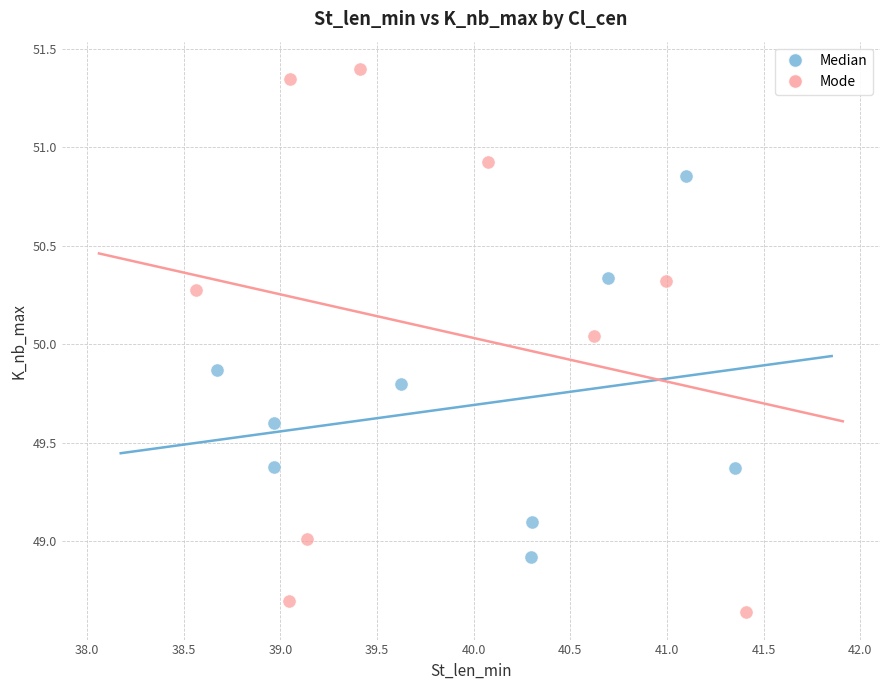

Which series reaches the minimum Y coordinate?

Mode